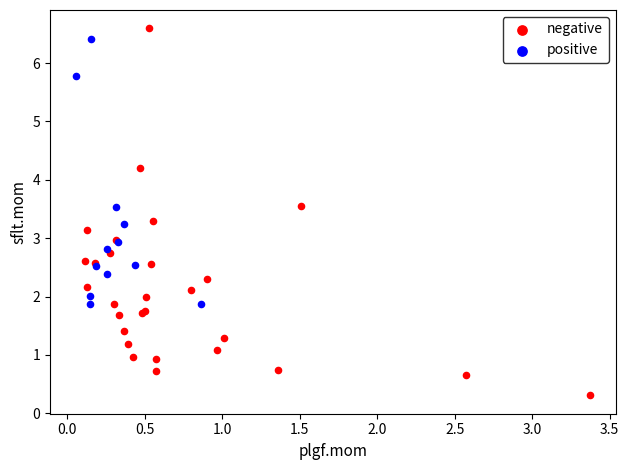

Which series contains the lowest Y value?

negative